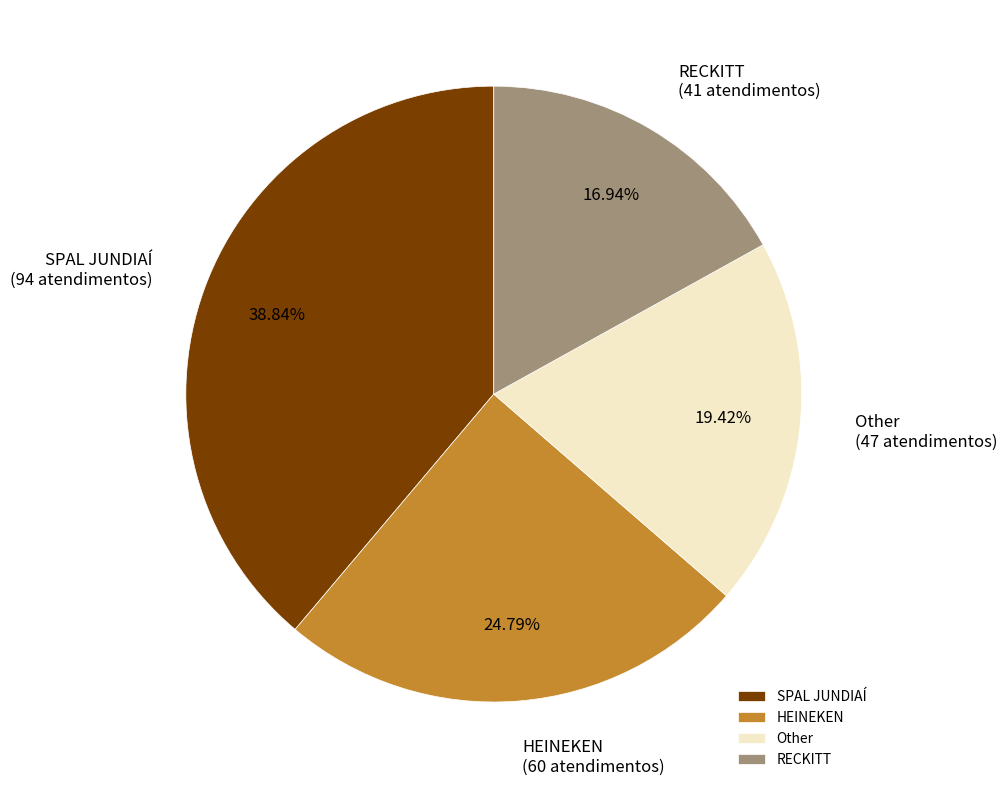

To the nearest percent, what is the difference between the largest and smallest slice percentages?

22%